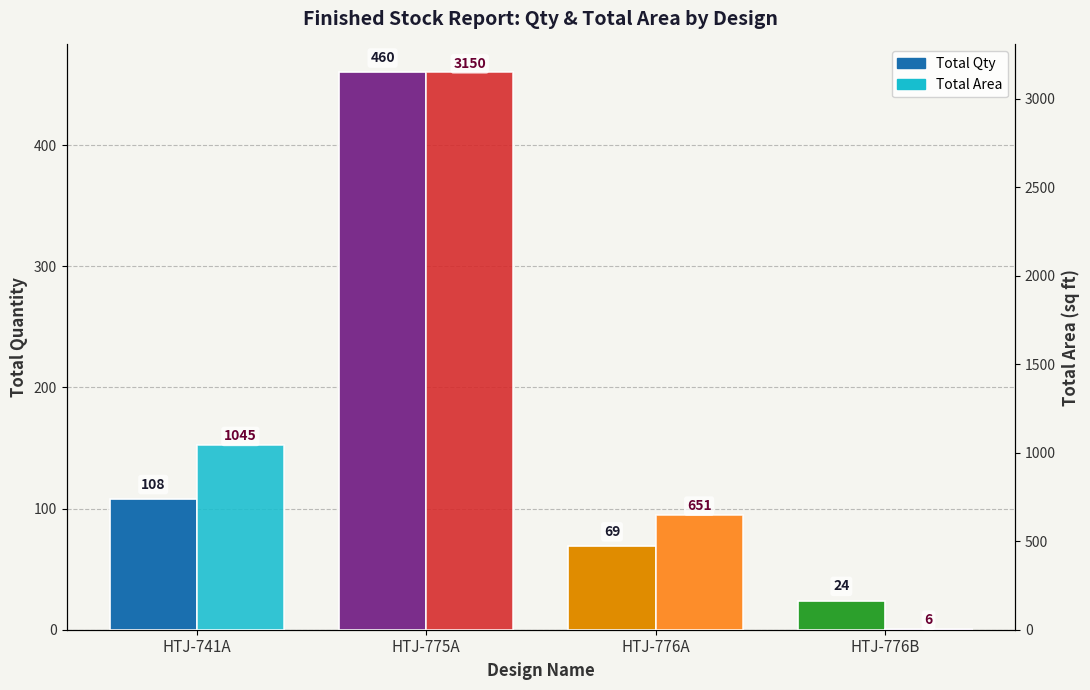

What is the label of the 1st bar from the left?

HTJ-741A